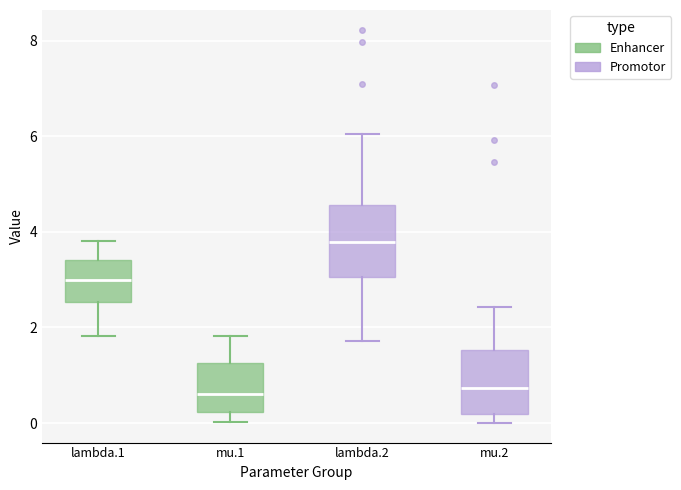

Reading left to right, transcribe this box plot: for each box, give where its median line is, the range the box spans, and where its two whiskers end, as read against the y-axis. The values are not printed on the chart, so give them approximately, as read against the axis.

lambda.1: median 3.0, box 2.6 to 3.4, whiskers 1.8 to 3.8
mu.1: median 0.6, box 0.2 to 1.2, whiskers 0.0 to 1.8
lambda.2: median 3.8, box 3.0 to 4.6, whiskers 1.8 to 6.0
mu.2: median 0.8, box 0.2 to 1.6, whiskers 0.0 to 2.4